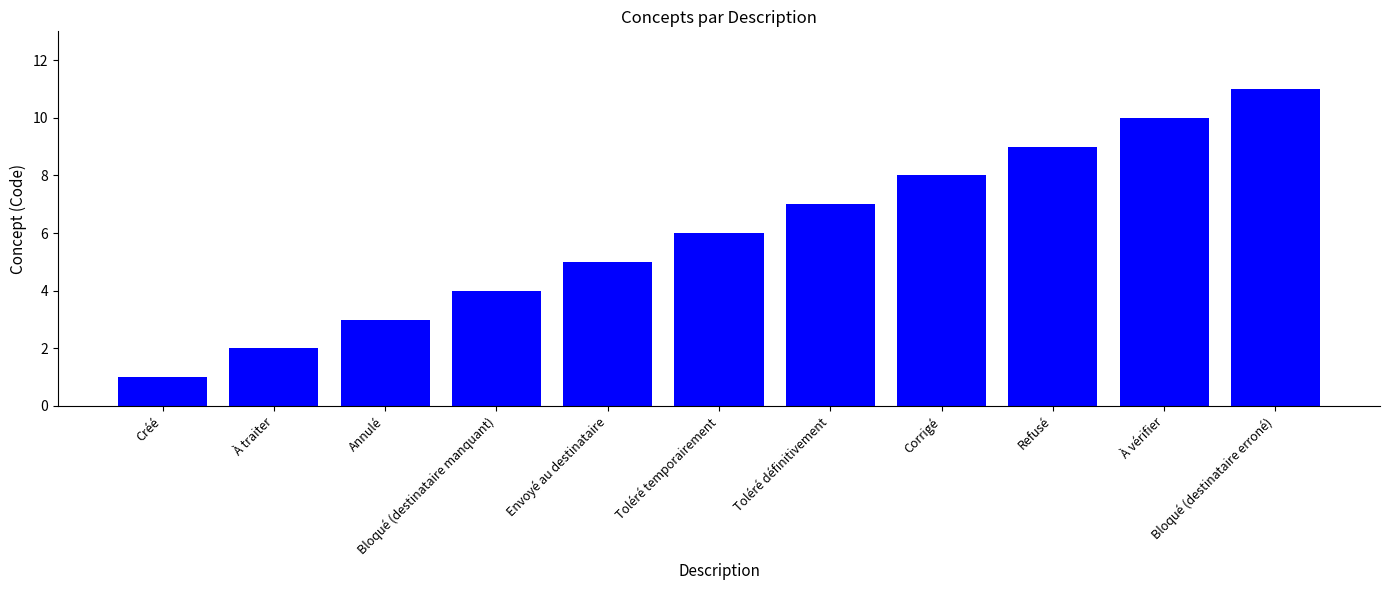

What is the difference between the values at Annulé and Refusé?

6